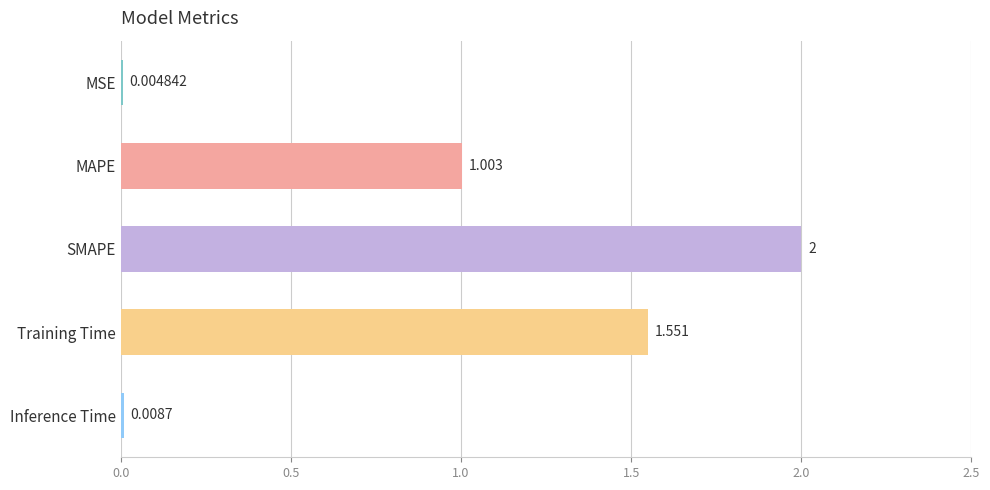

Between Training Time and MAPE, which is larger?

Training Time